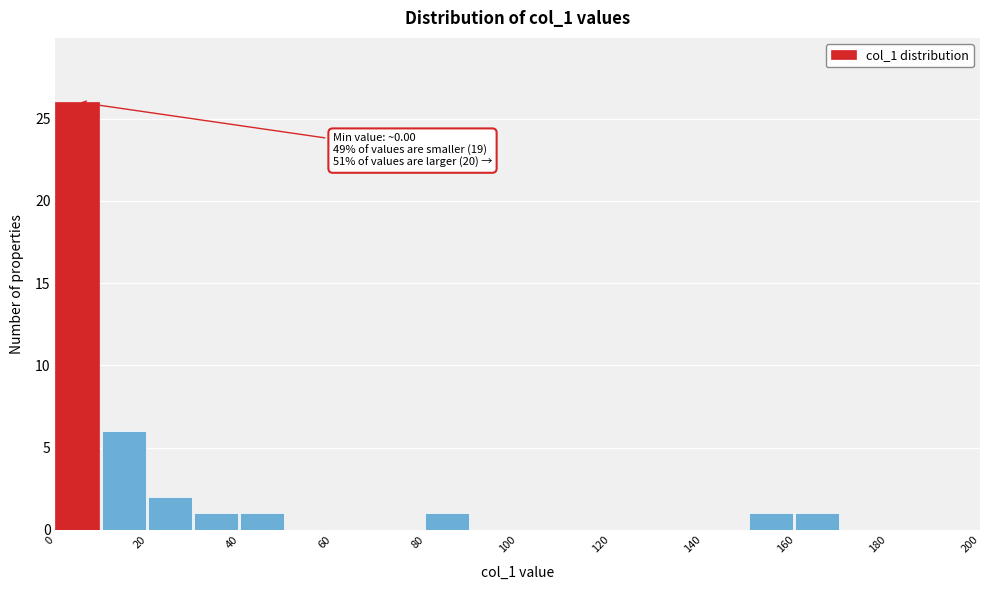

Which range on the x-axis has the tallest bar?

0 to 10